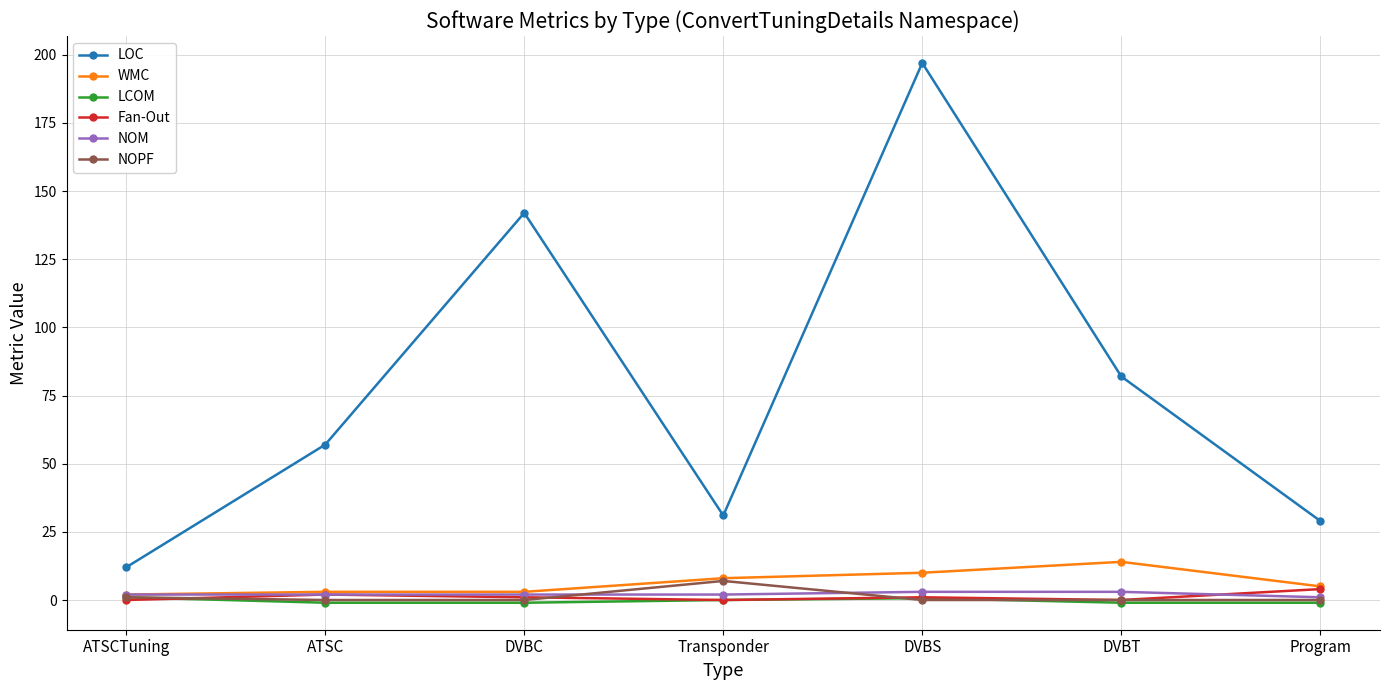

At which category is the sum across all series the highest?

DVBS